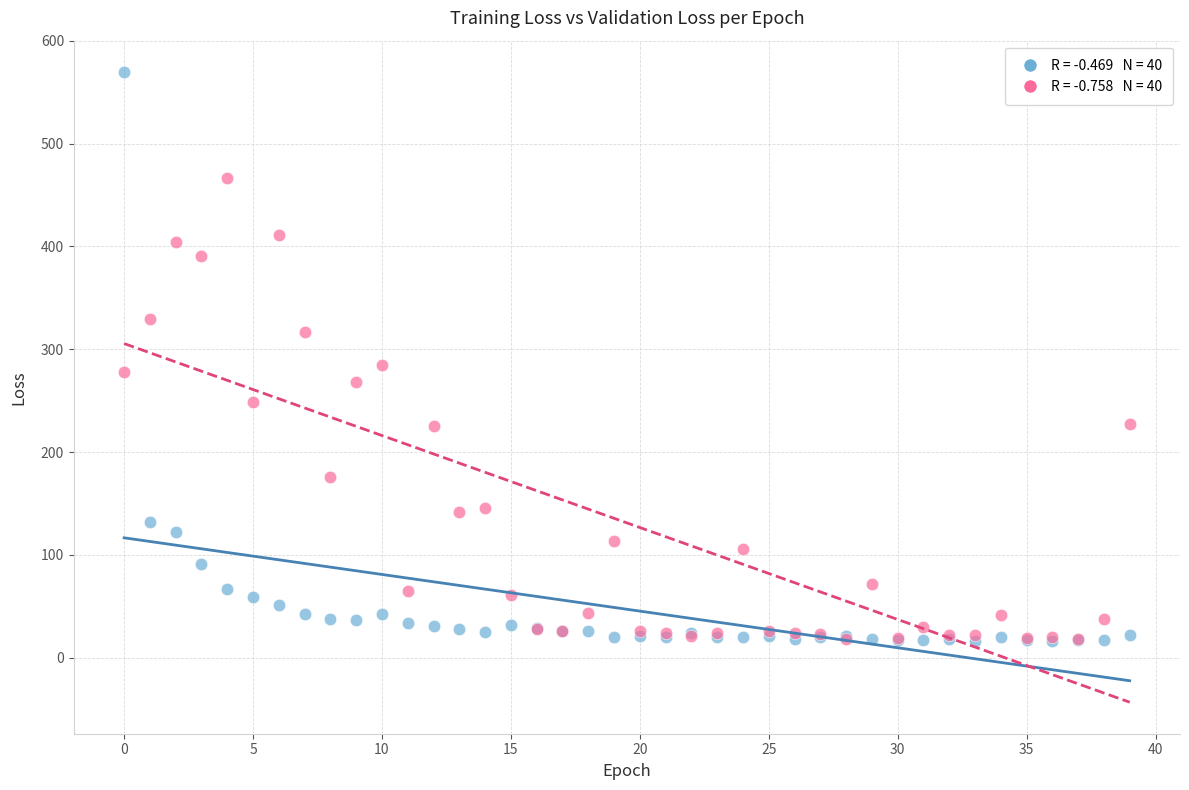

Across all series, what Y value is closest to 293?

284.7